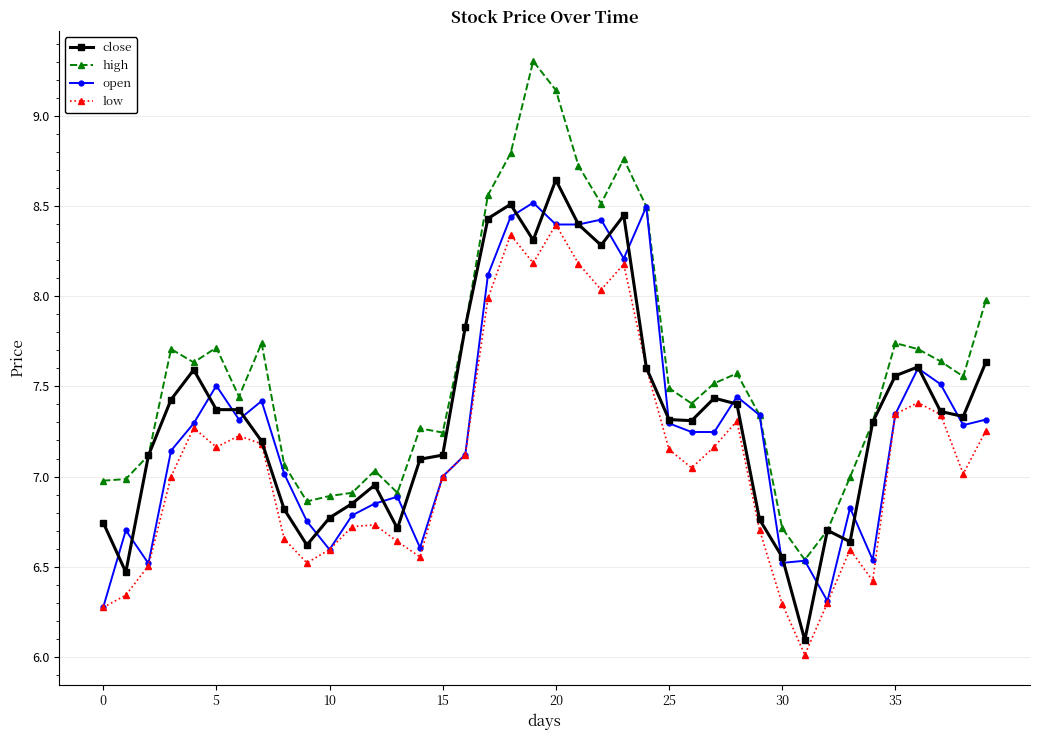

Which series has the largest total across all categories?

high